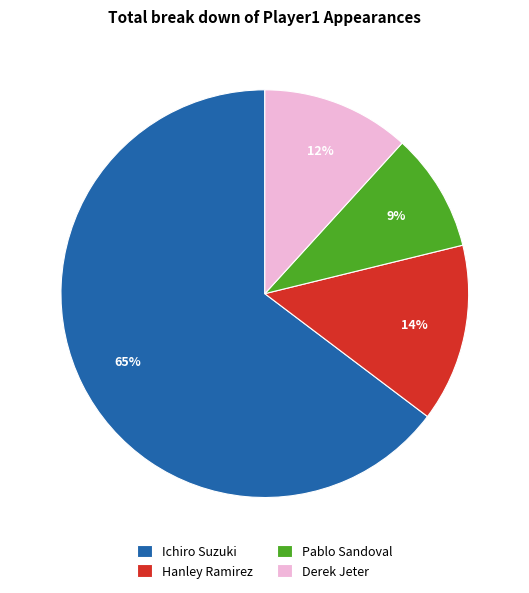

Count the number of slices in the pie.

4